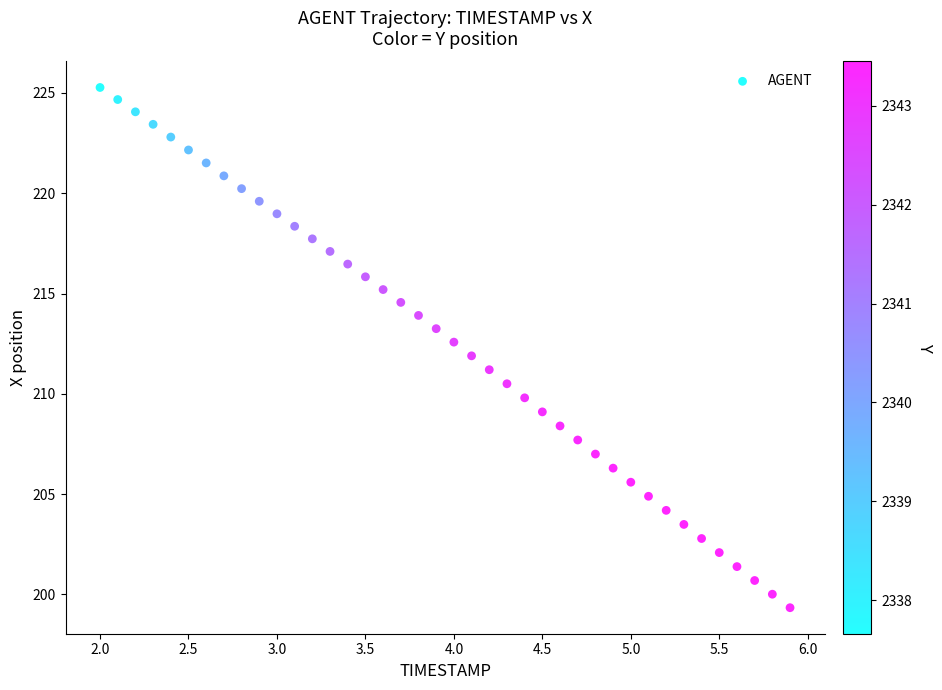

What is the range of Y values (max minus min)?

25.9